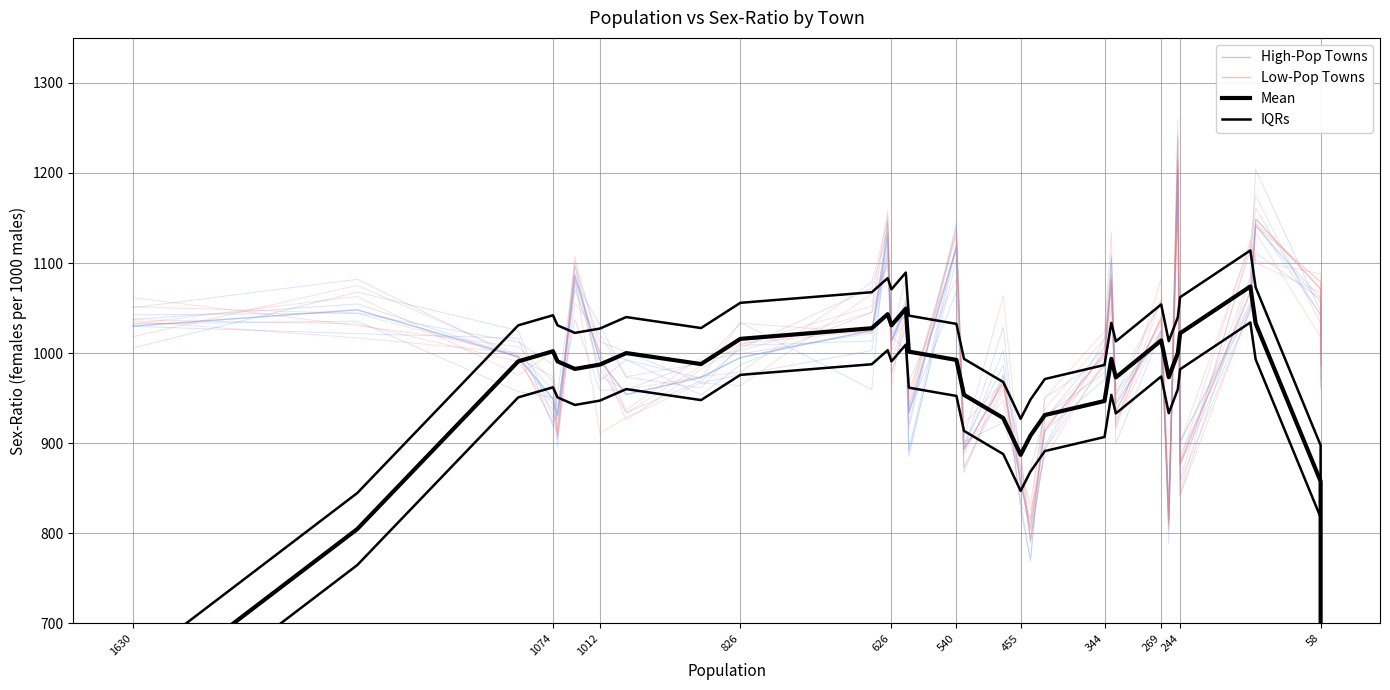

What is the sum of all values?

32072.0